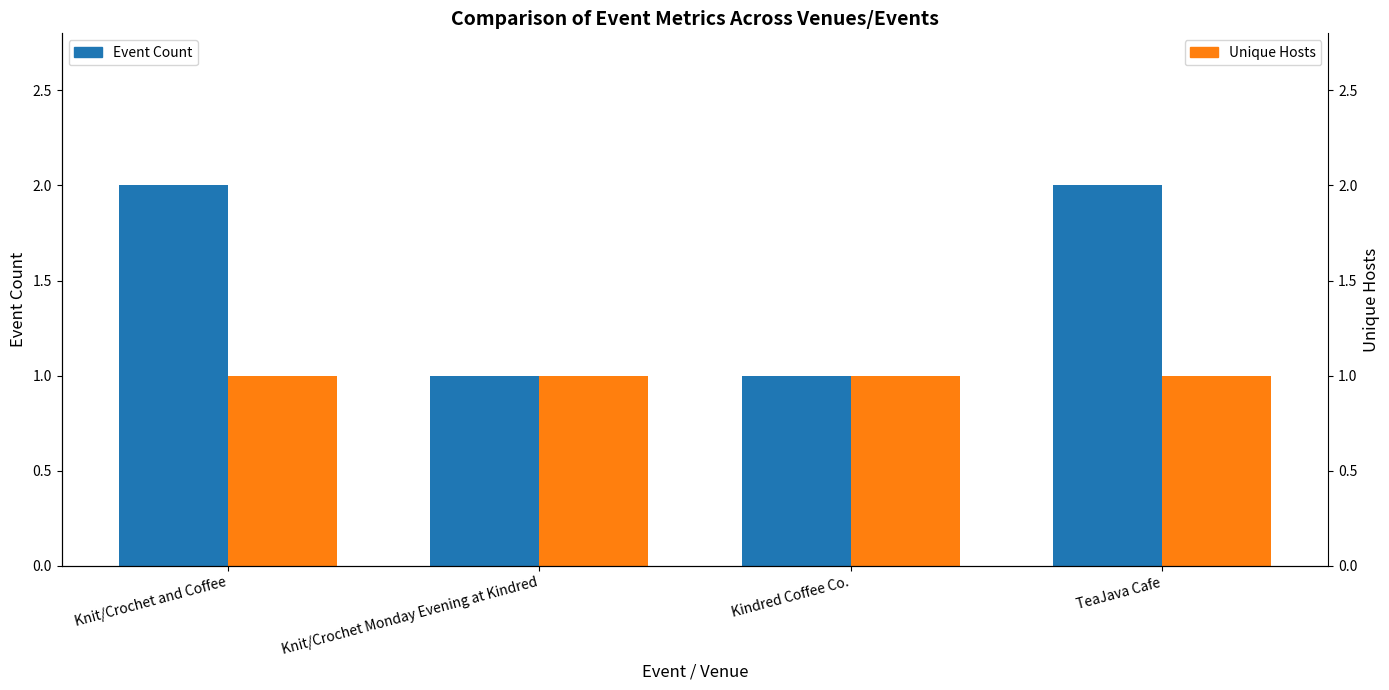

Which category has the lowest value across all series?

Knit/Crochet Monday Evening at Kindred